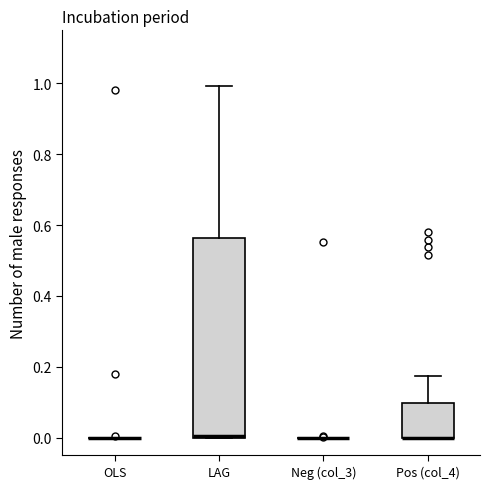

Where does the upper whisker of the box for Pos (col_4) end on the y-axis? The values are not printed on the chart, so give them approximately, as read against the axis.

0.18